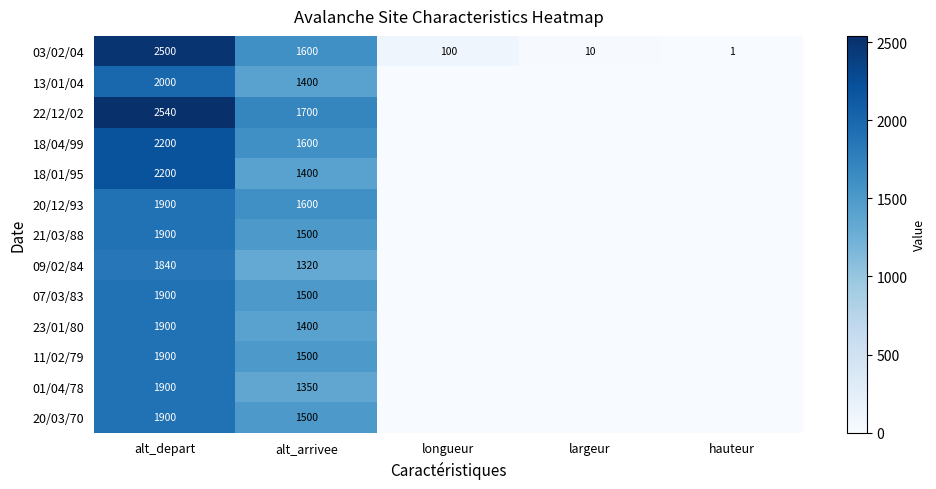

Is the value of 01/04/78 at alt_arrivee greater than the value of 20/03/70 at alt_depart?

No